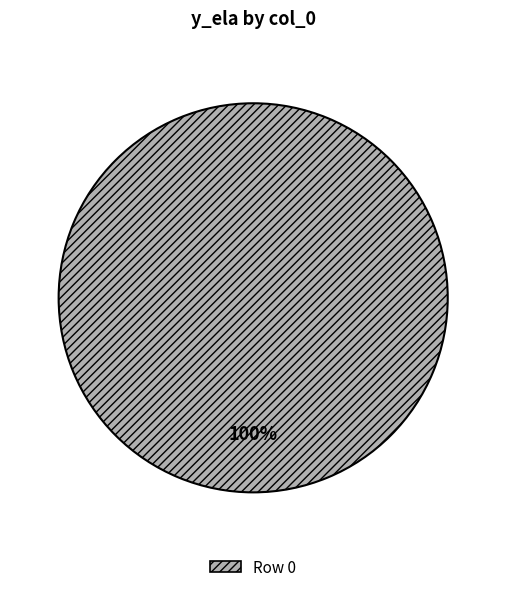

Is it true that Row 0 is 100% of the pie?

True